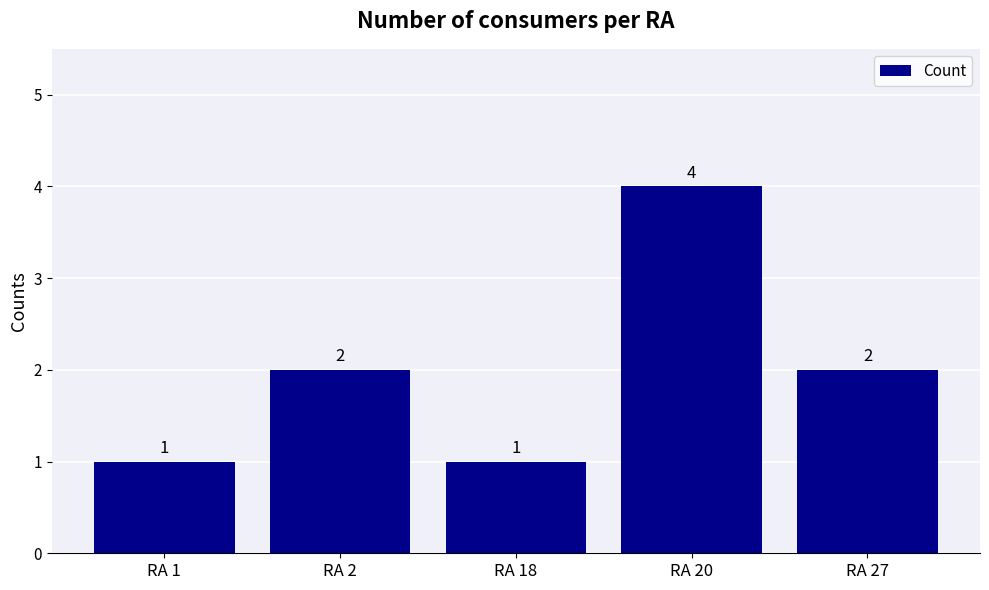

How many values are between 1 and 2?

4